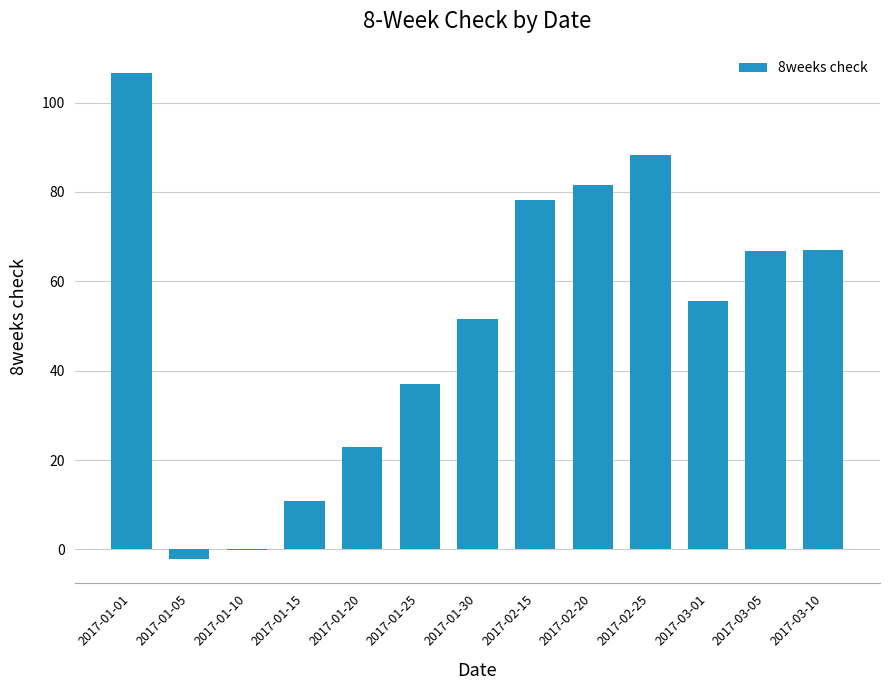

The value at 2017-01-25 is 24.9. True or false?

False